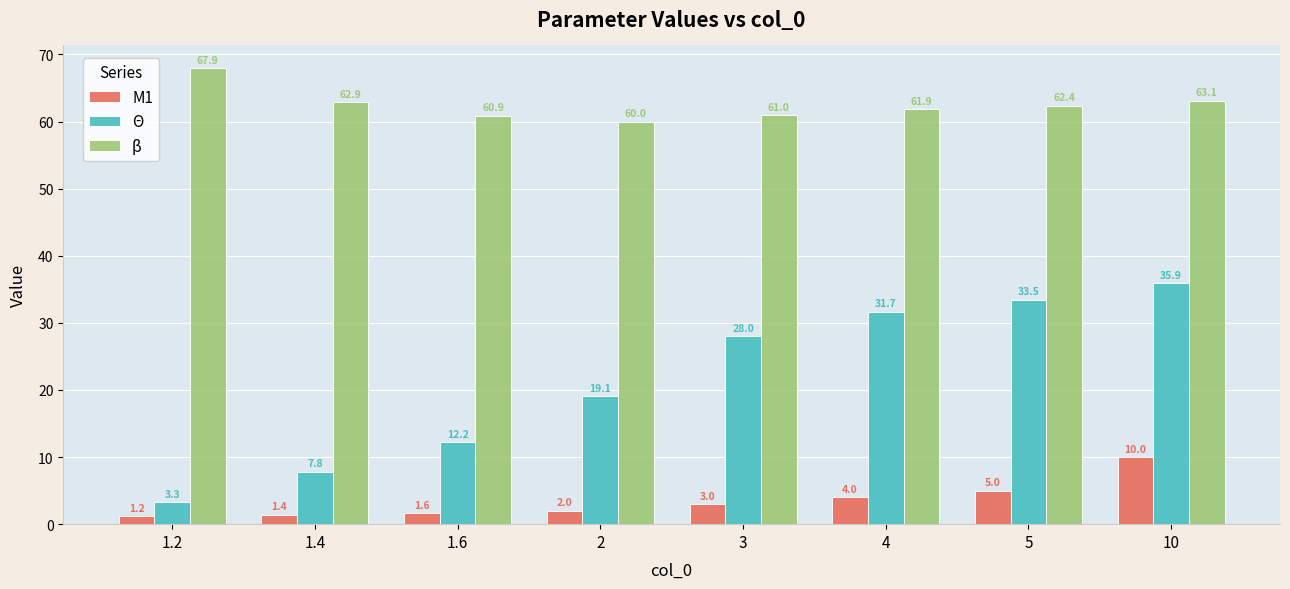

Is it true that Θ equals 20.4 at 10?

False